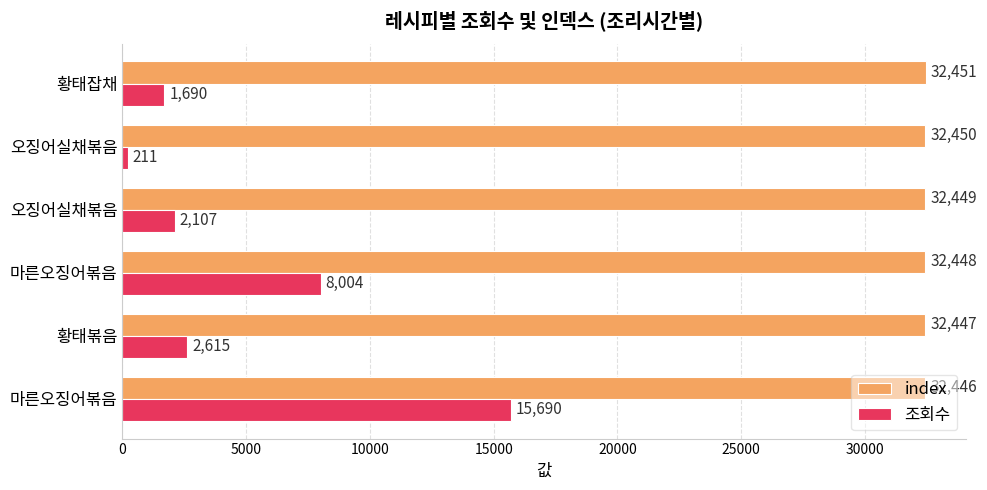

What is the maximum value shown in the chart?

32451